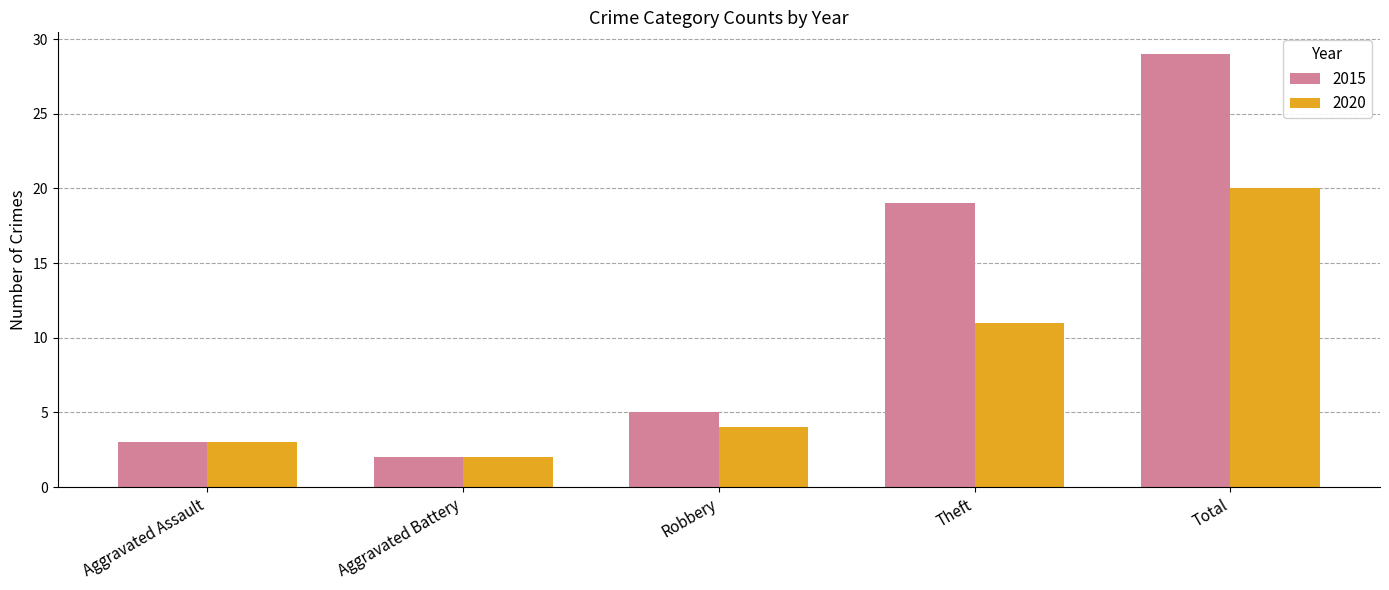

Count the number of categories in the chart.

5